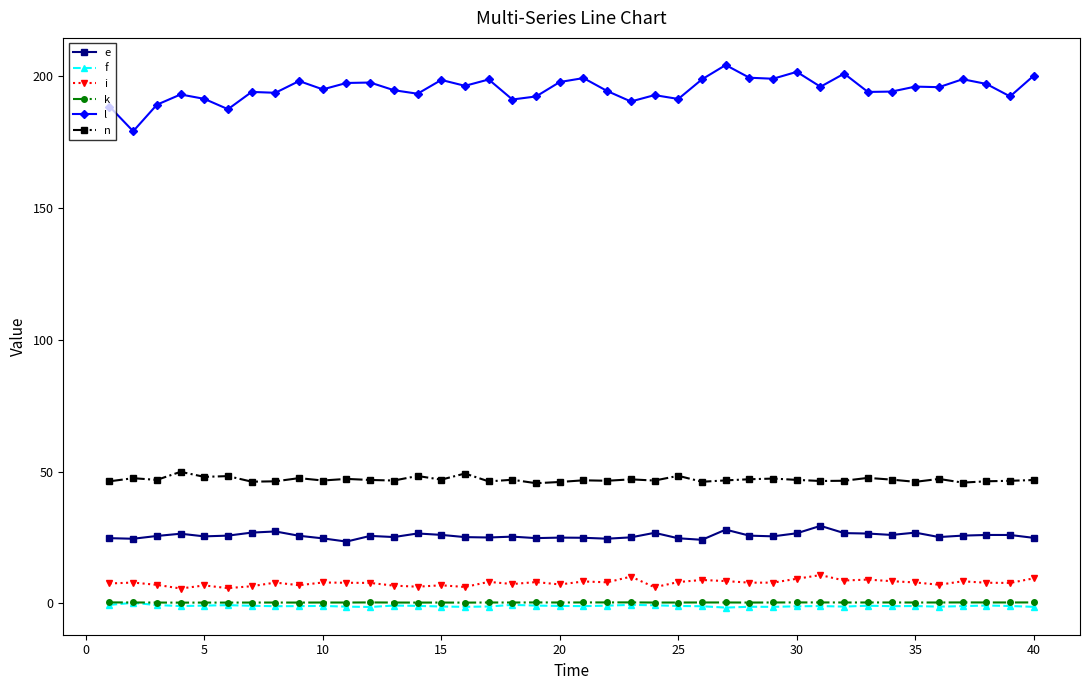

In i, how many points are lower than both neighbors (excluding endpoints)?

13